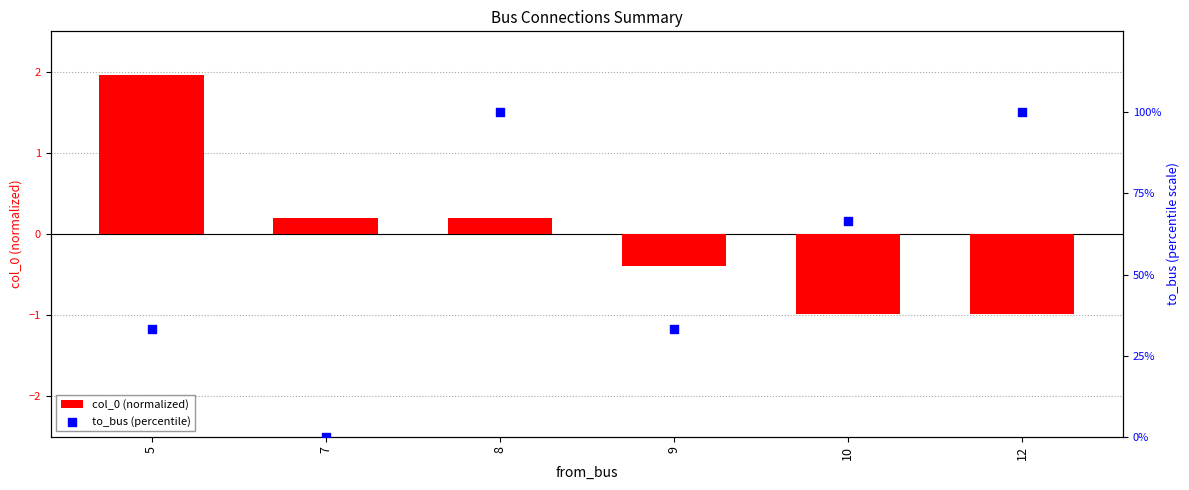

Is the value of to_bus (percentile) at 8 greater than the value of col_0 (normalized) at 8?

Yes